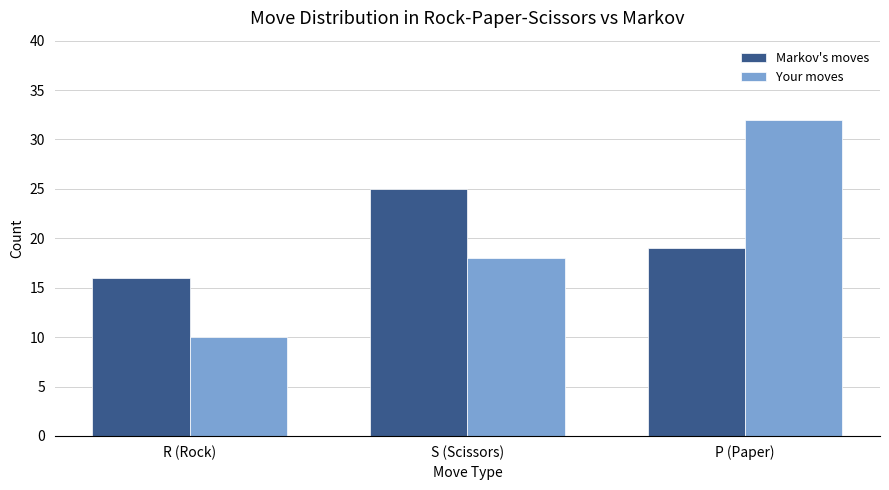

Reading left to right, extract all data points from this chart.

Markov's moves: 16	25	19
Your moves: 10	18	32